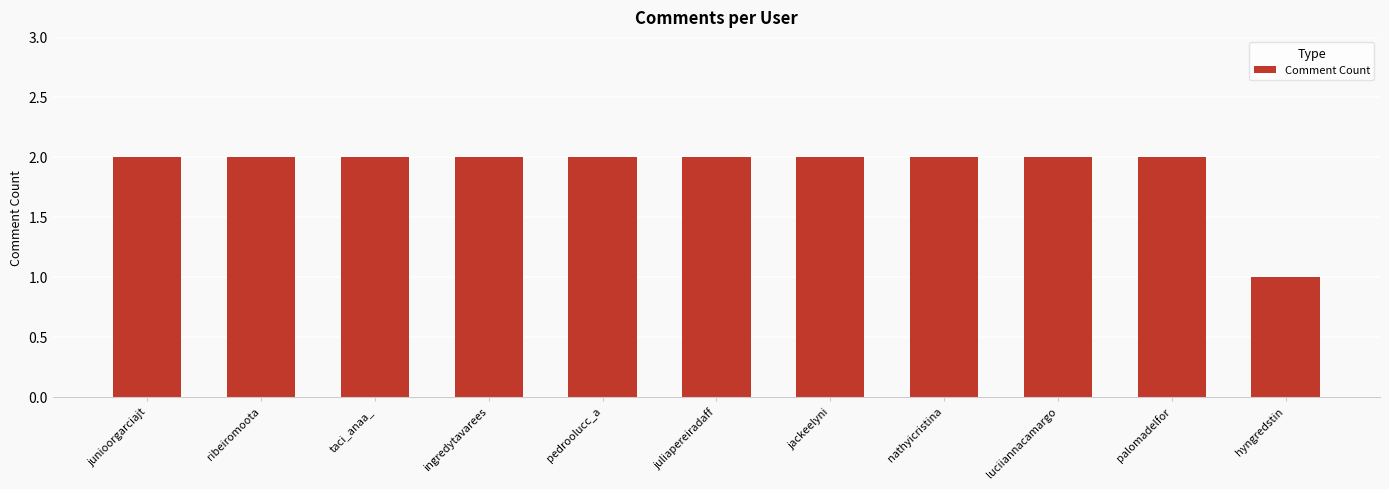

Are the bars horizontal?

No